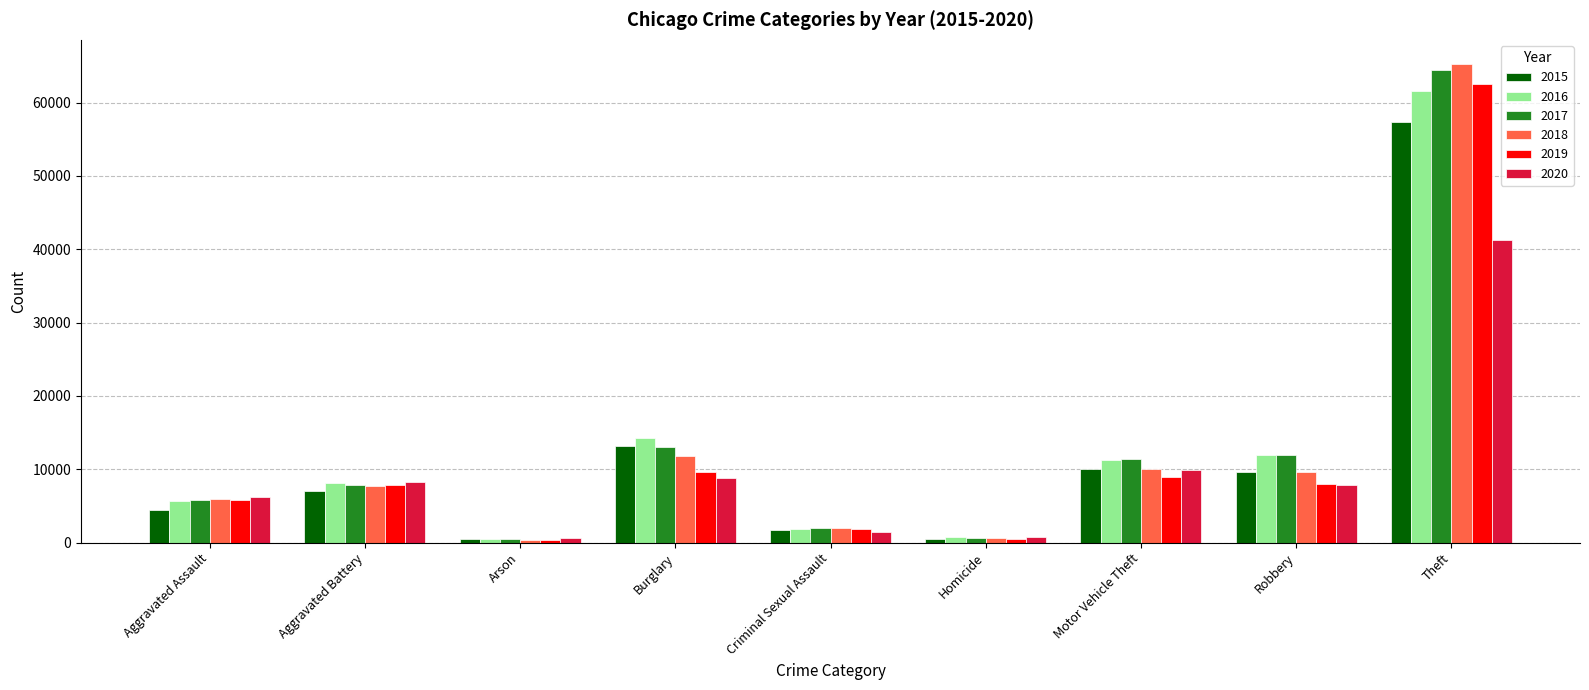

At which category is the sum across all series the highest?

Theft